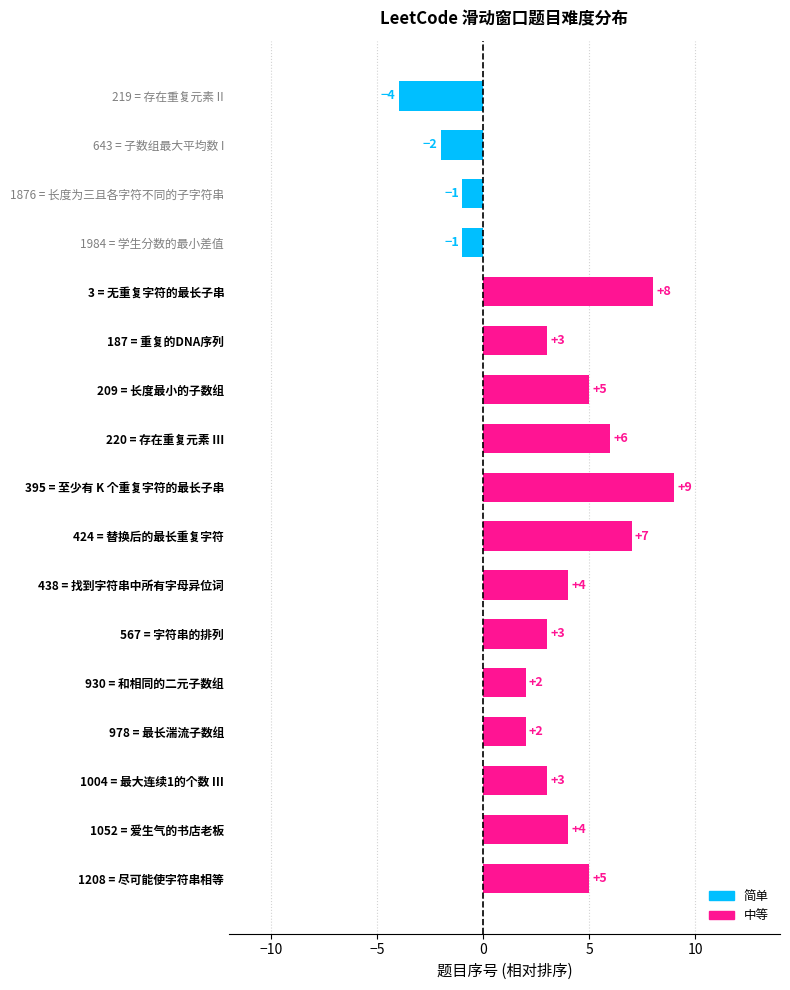

Reading top to bottom, transcribe all the data shown in this chart.

219 = 存在重复元素 II=-4	643 = 子数组最大平均数 I=-2	1876 = 长度为三且各字符不同的子字符串=-1	1984 = 学生分数的最小差值=-1	3 = 无重复字符的最长子串=8	187 = 重复的DNA序列=3	209 = 长度最小的子数组=5	220 = 存在重复元素 III=6	395 = 至少有 K 个重复字符的最长子串=9	424 = 替换后的最长重复字符=7	438 = 找到字符串中所有字母异位词=4	567 = 字符串的排列=3	930 = 和相同的二元子数组=2	978 = 最长湍流子数组=2	1004 = 最大连续1的个数 III=3	1052 = 爱生气的书店老板=4	1208 = 尽可能使字符串相等=5